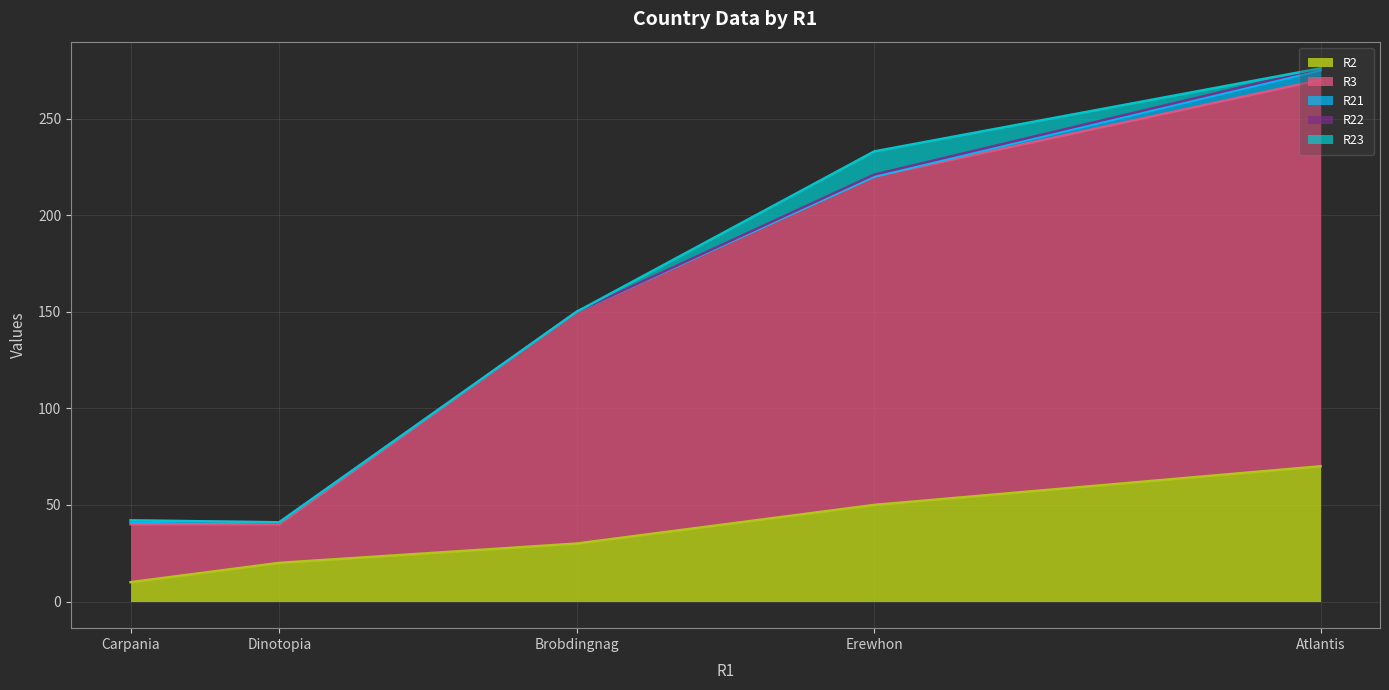

How many lines are shown in the chart?

5